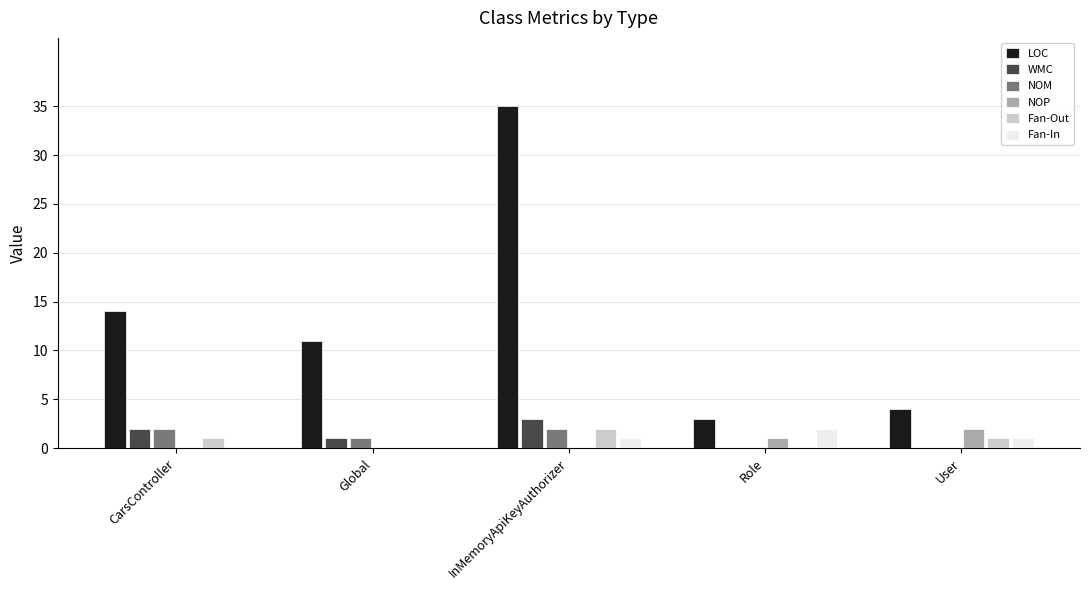

The NOM series shows 1 at Global. True or false?

True